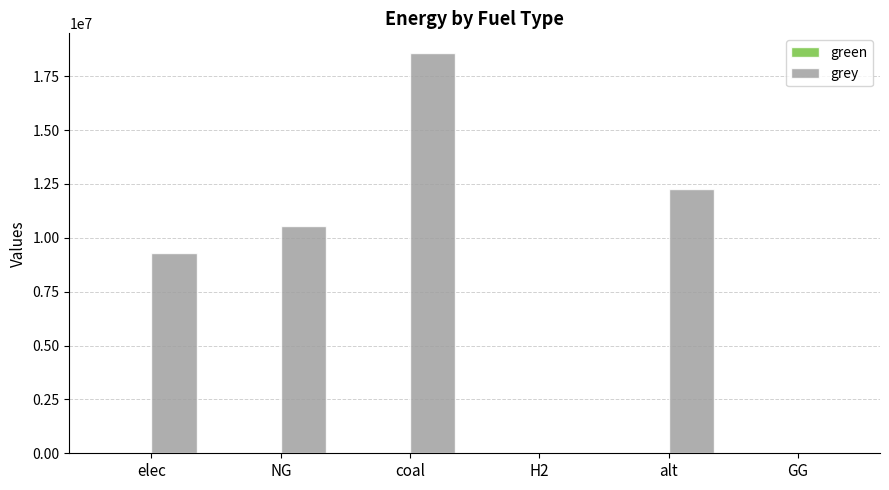

Are the bars horizontal?

No